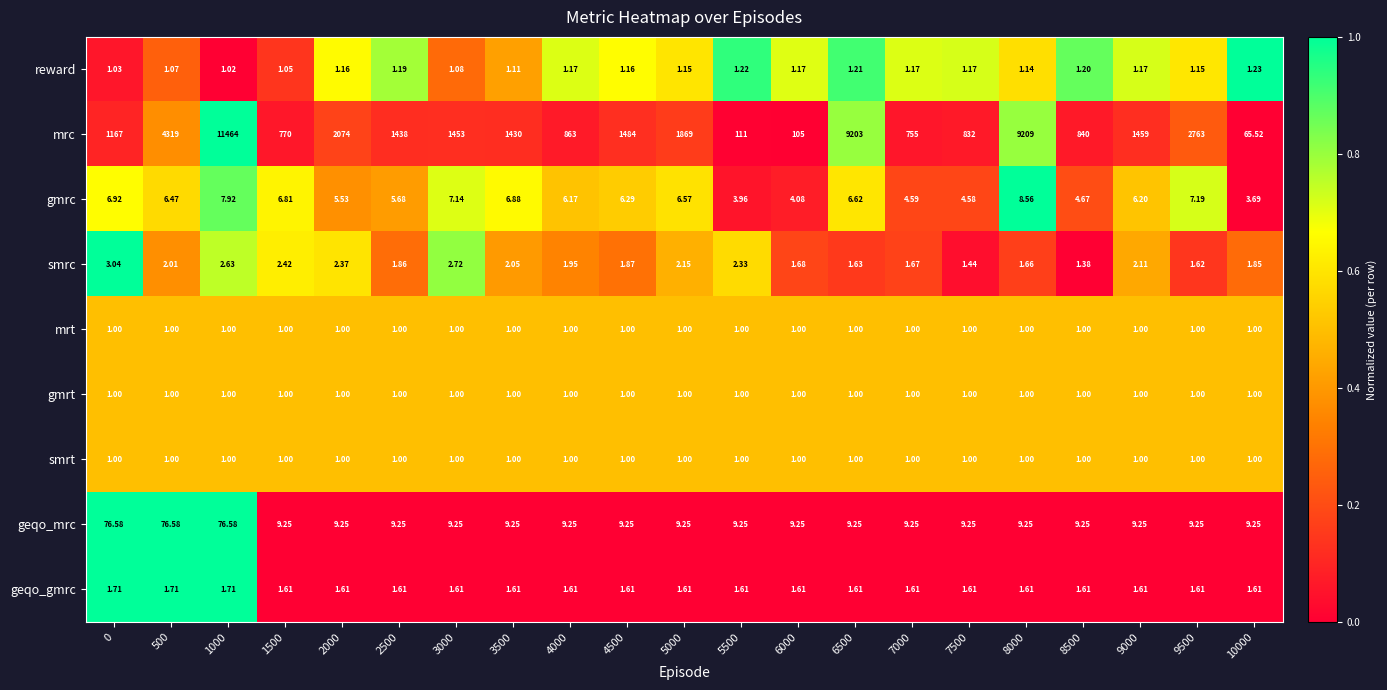

How many data points does each series have?

21